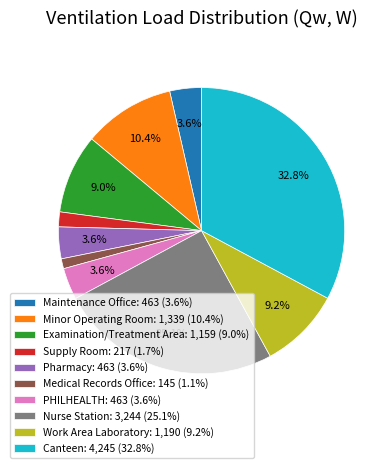

Between Minor Operating Room: 1,339 (10.4%) and Nurse Station: 3,244 (25.1%), which is larger?

Nurse Station: 3,244 (25.1%)